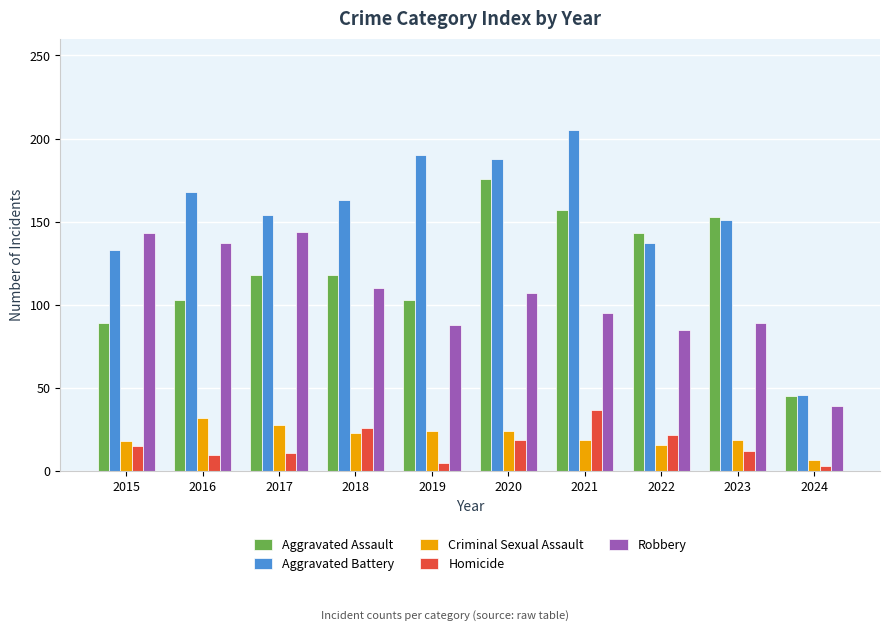

How many groups of bars are there?

10